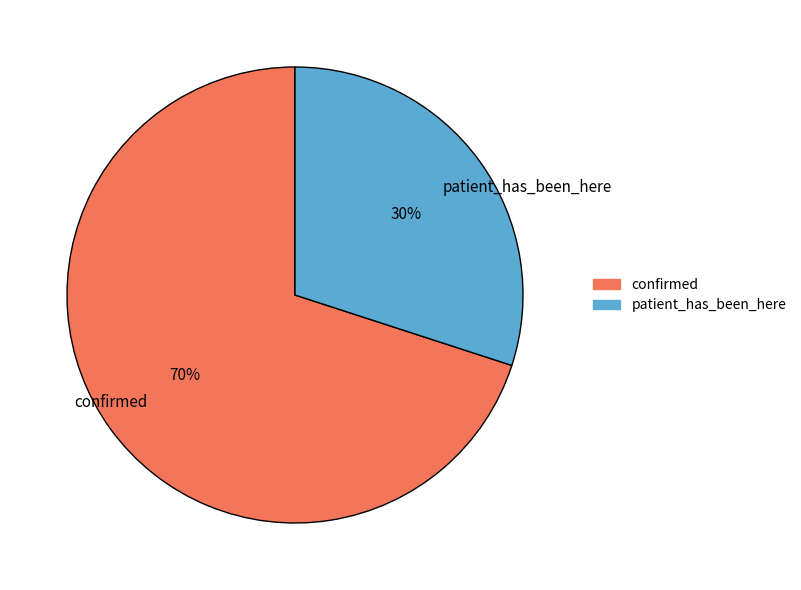

Rank the categories by value from lowest to highest.

patient_has_been_here, confirmed